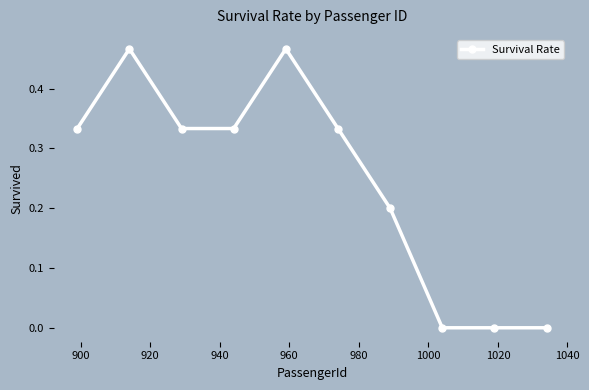

Is this an area chart (filled region under the line)?

No